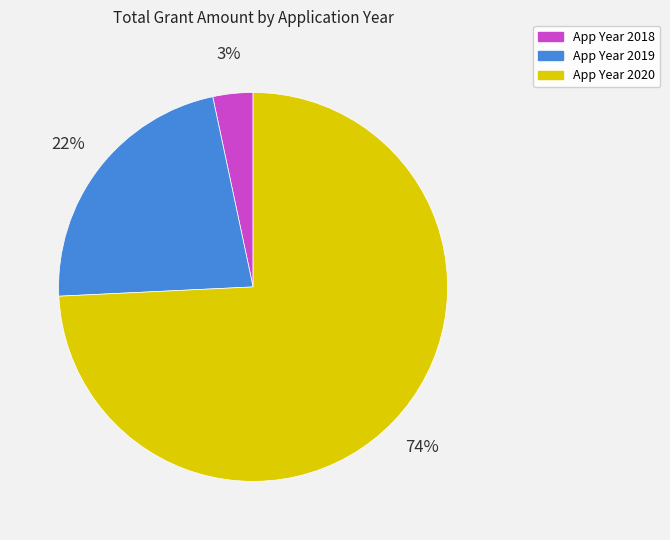

Which has a higher value, App Year 2018 or App Year 2020?

App Year 2020